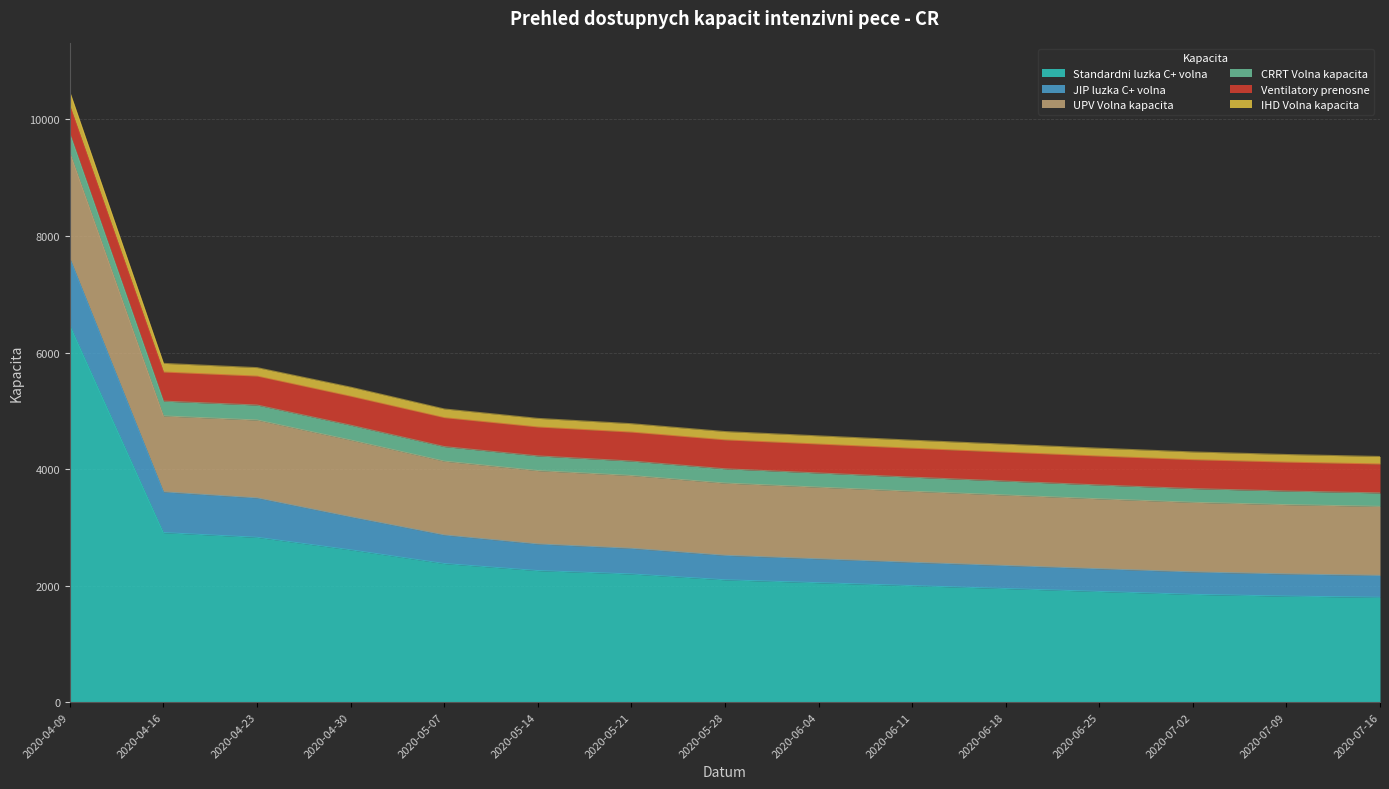

What are all the series names shown in the legend?

Standardni luzka C+ volna, JIP luzka C+ volna, UPV Volna kapacita, CRRT Volna kapacita, Ventilatory prenosne, IHD Volna kapacita